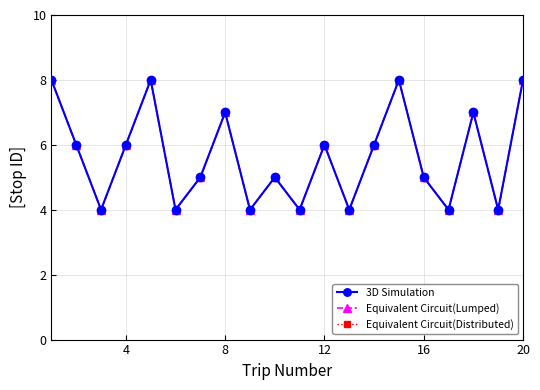

Is this an area chart (filled region under the line)?

No